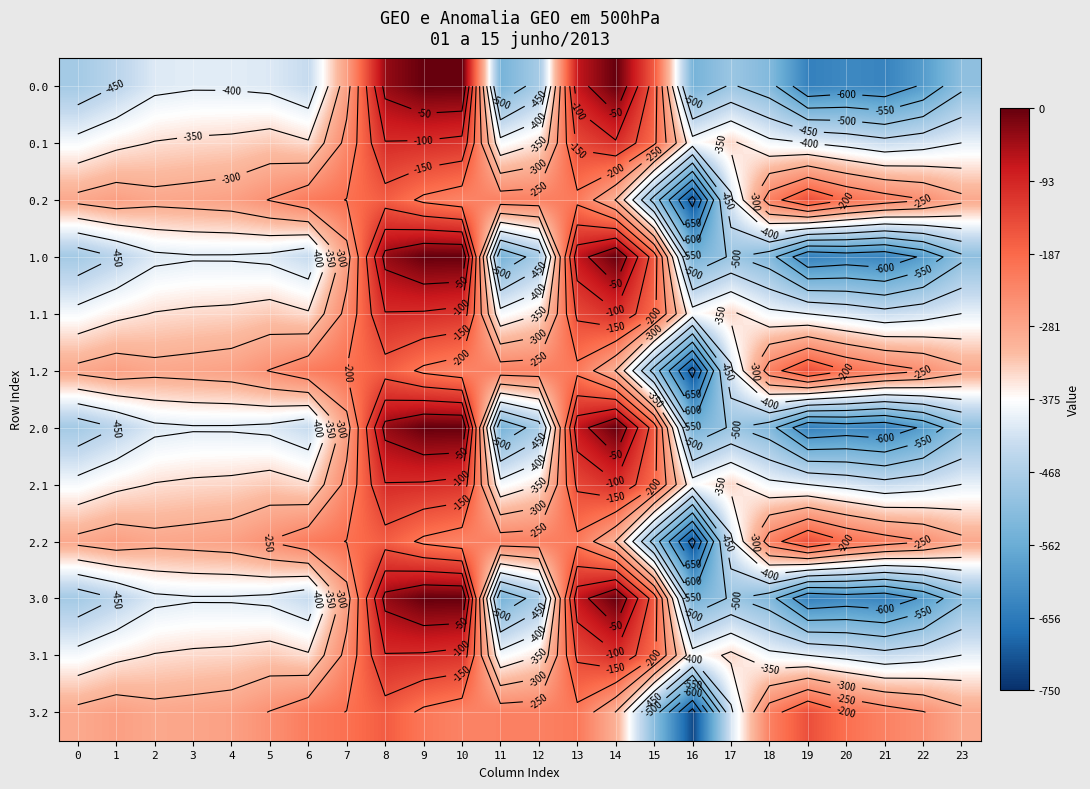

What is the difference between the maximum and minimum values in the 0.0 series?

644.5